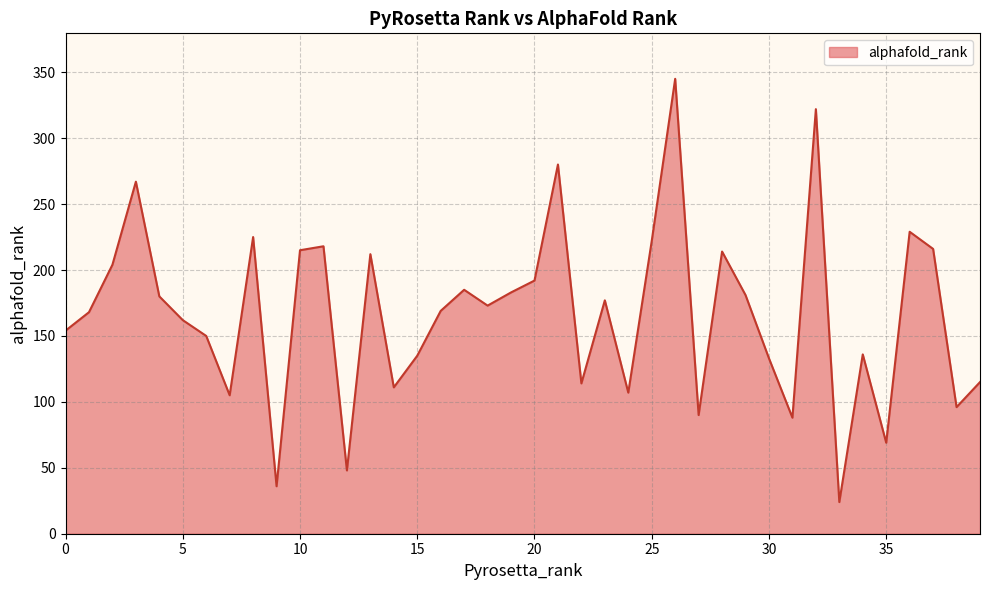

How many lines are shown in the chart?

1